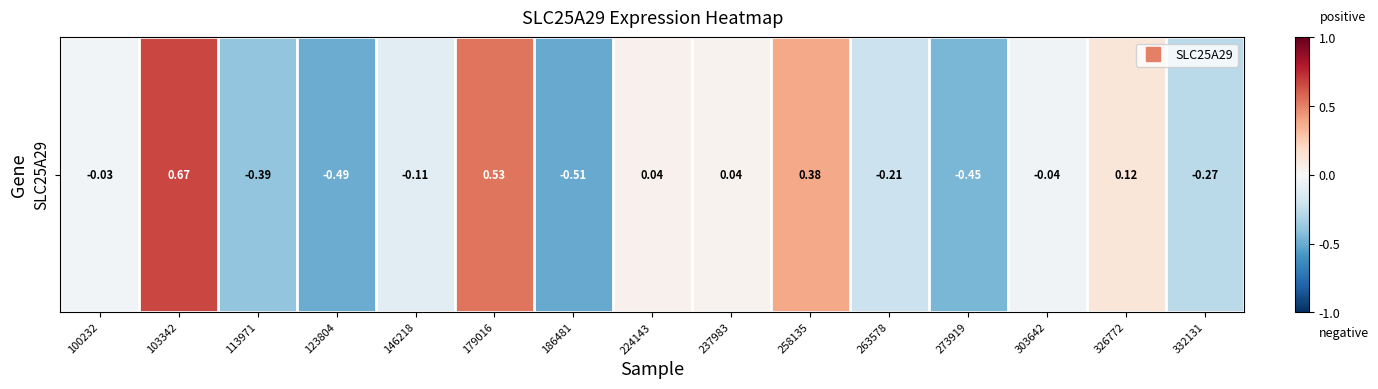

The chart shows a value of -0.3 at 332131. True or false?

True